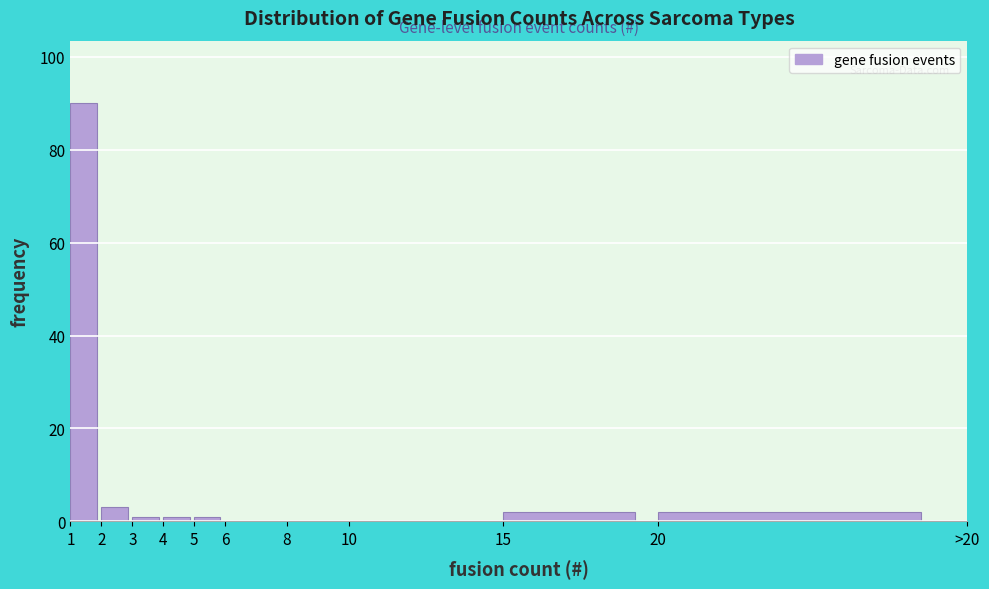

Reading left to right, extract all data points from this chart.

1=90	2=3	3=1	4=1	5=1	6=0	8=0	10=0	15=2	20=2